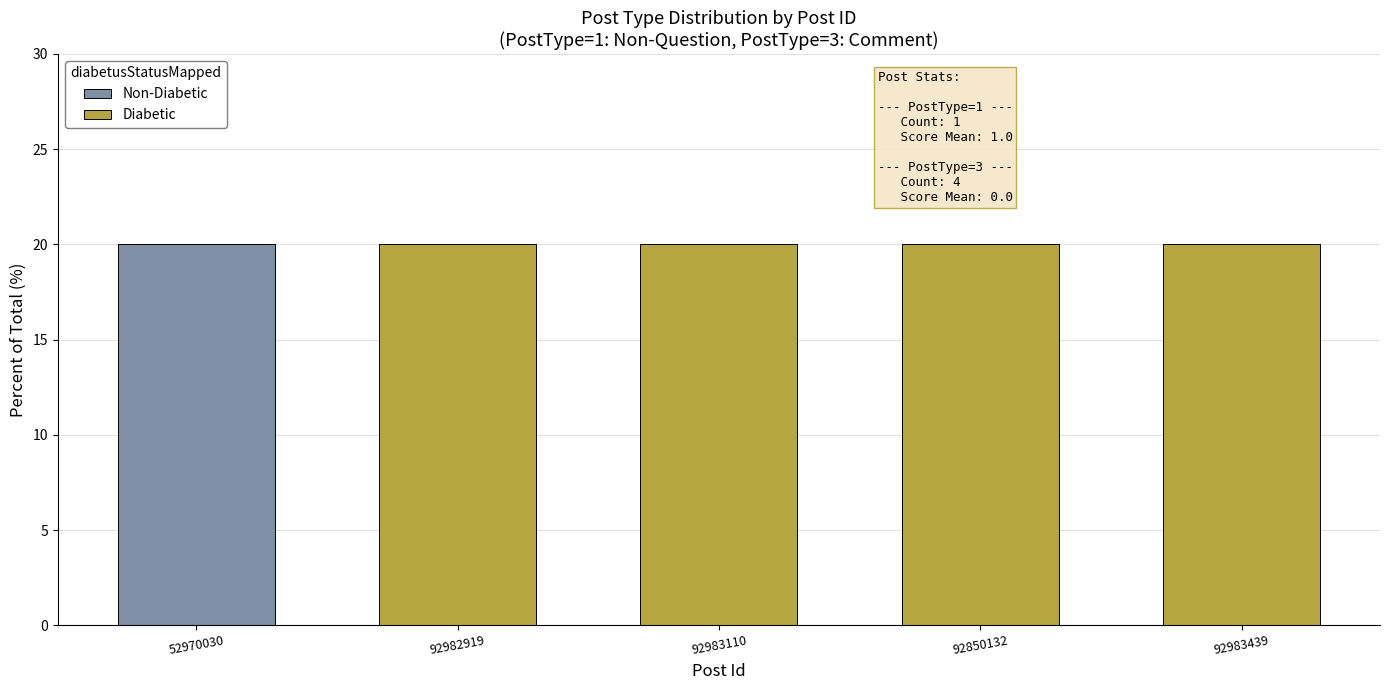

What is the total value across all series at 92983110?

20